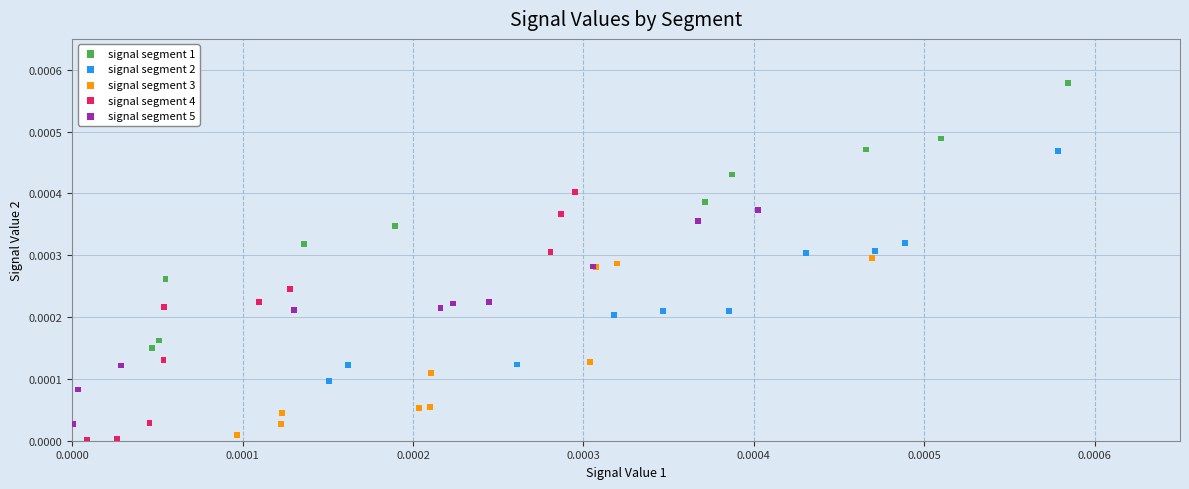

Which series reaches the maximum Y coordinate?

signal segment 1